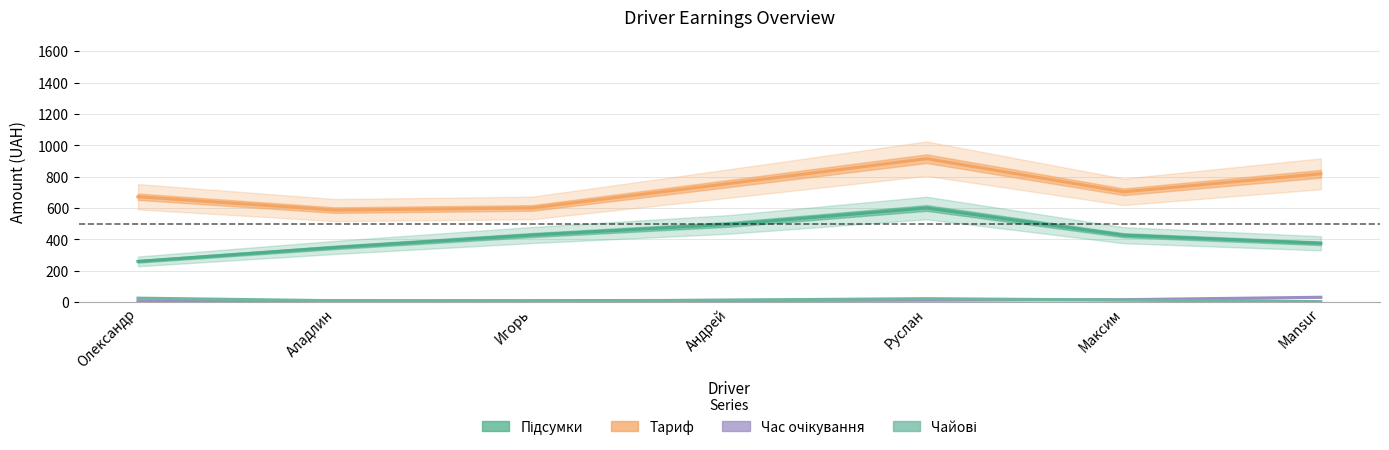

Reading left to right, transcribe all the data shown in this chart.

Підсумки: Олександр=259.8	Аладлин=348.9	Игорь=428.0	Андрей=495.9	Руслан=600.2	Максим=426.7	Mansur=375.2
Тариф: Олександр=672.1	Аладлин=586.9	Игорь=600.6	Андрей=756.8	Руслан=914.8	Максим=703.4	Mansur=818.4
Час очікування: Олександр=7.0	Аладлин=9.3	Игорь=9.5	Андрей=11.0	Руслан=13.0	Максим=15.6	Mansur=31.1
Чайові: Олександр=25.4	Аладлин=9.0	Игорь=3.8	Андрей=13.2	Руслан=22.0	Максим=13.2	Mansur=3.3